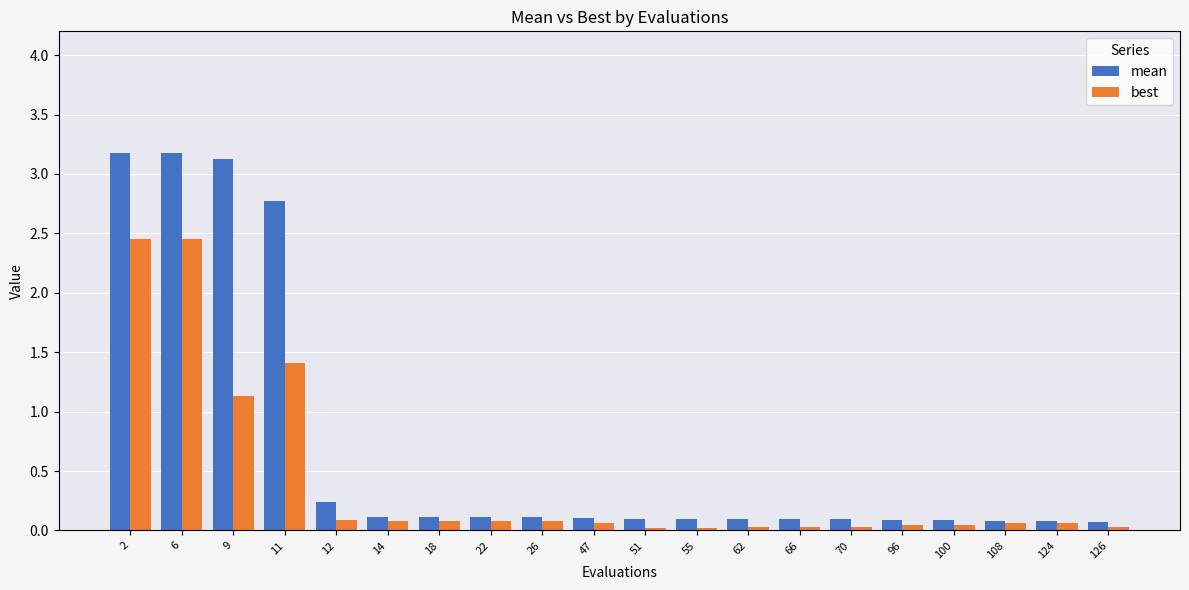

How many groups of bars are there?

20